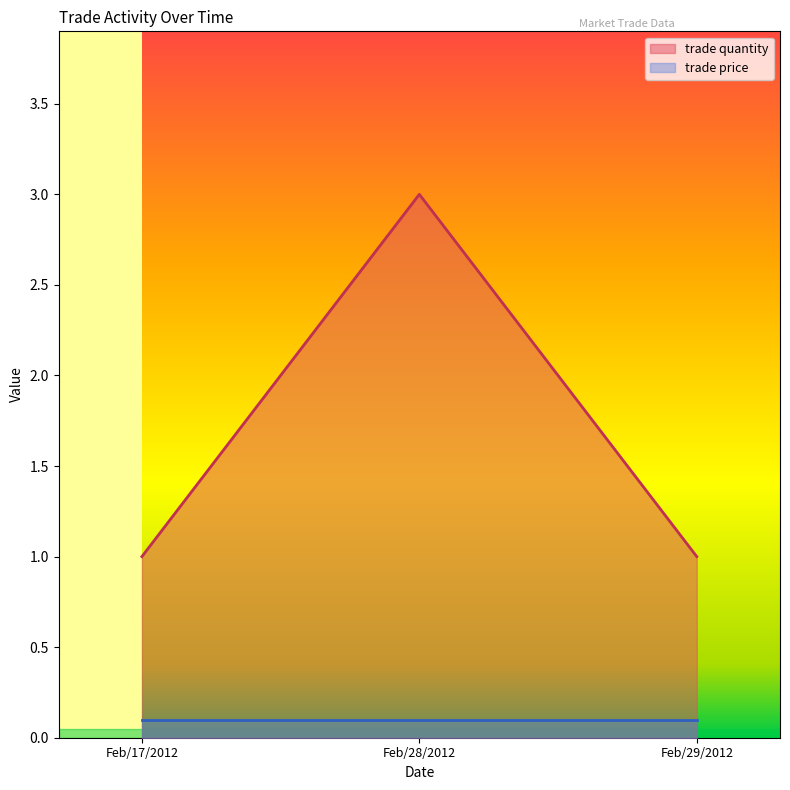

What is the maximum value shown in the chart?

3.0